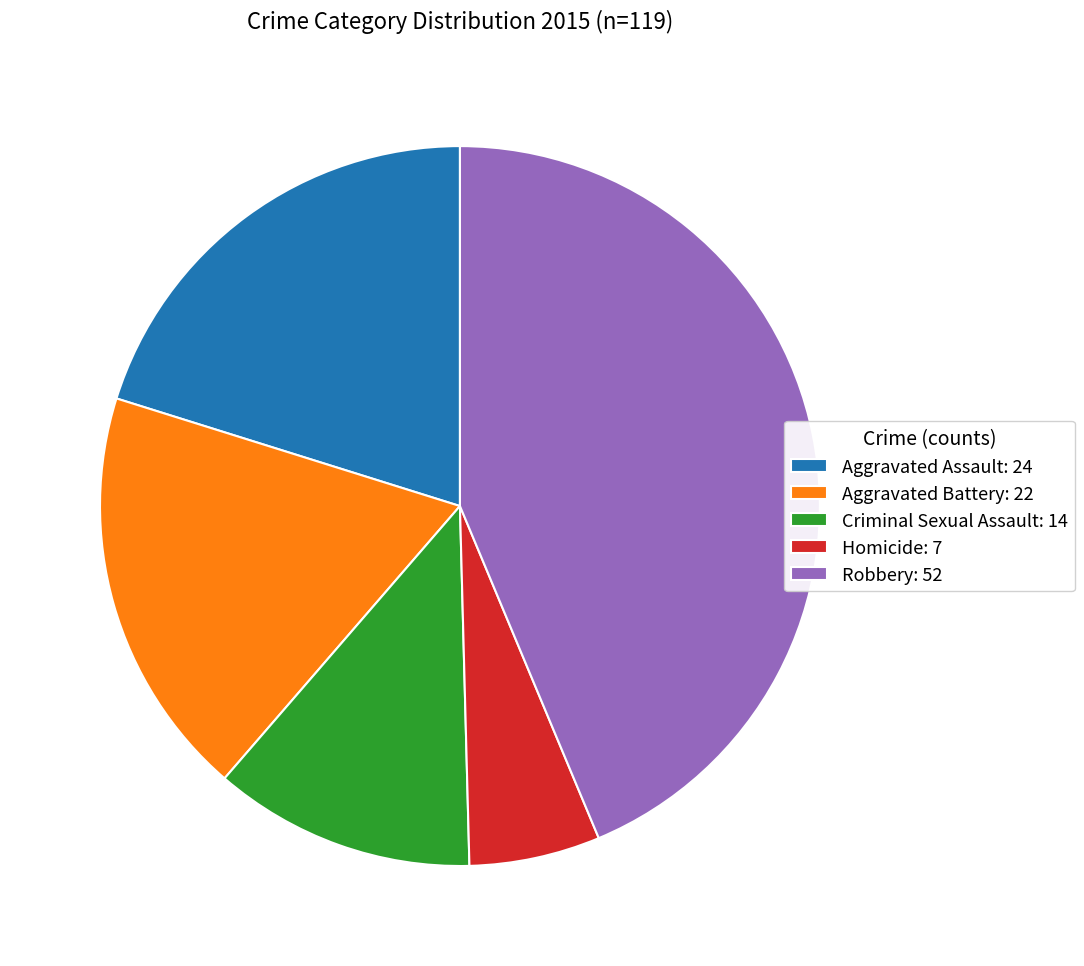

What is the largest slice in the pie chart?

Robbery: 52